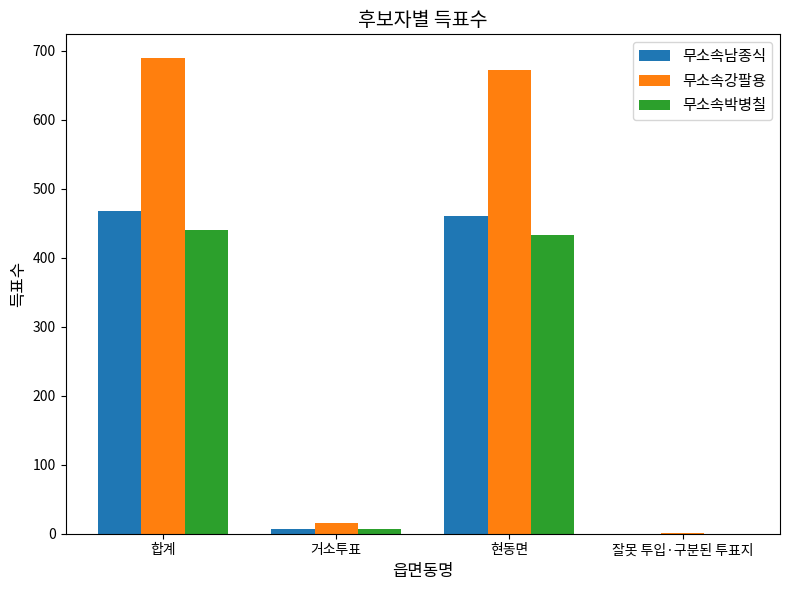

What is the total value across all series at 현동면?

1565